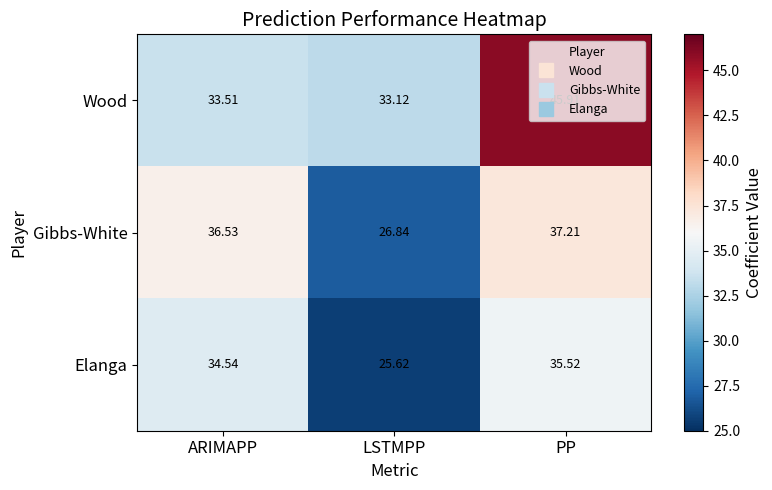

How many distinct data groups are displayed?

3